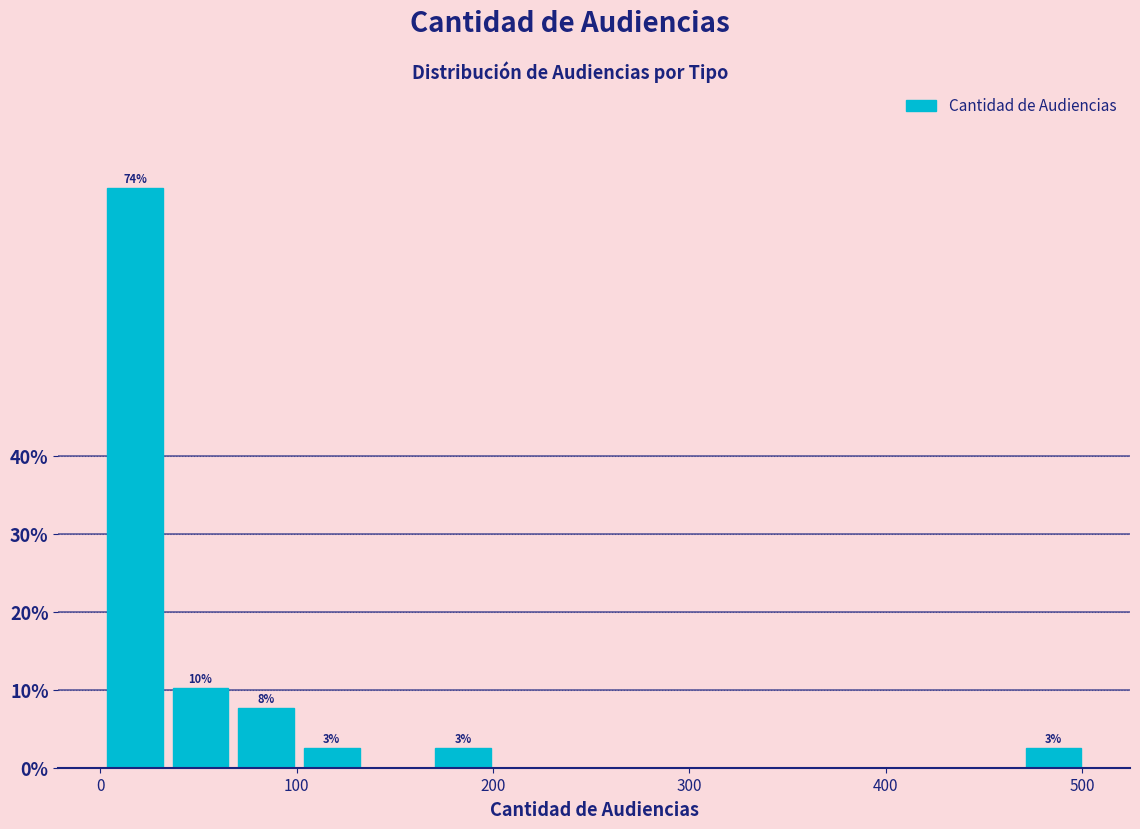

Around what value on the x-axis is the tallest bar? Give the approximate position of its centre, as read against the axis.

20